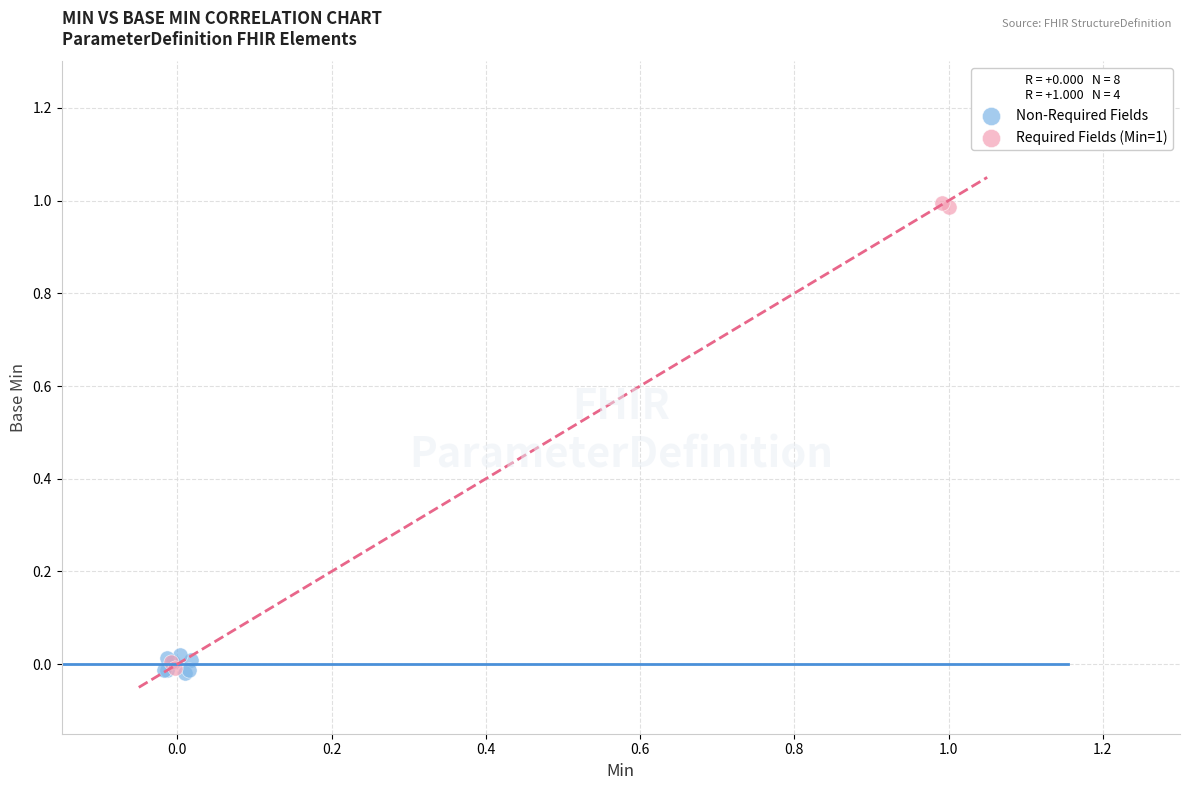

Which series reaches the maximum Y coordinate?

Required Fields (Min=1)